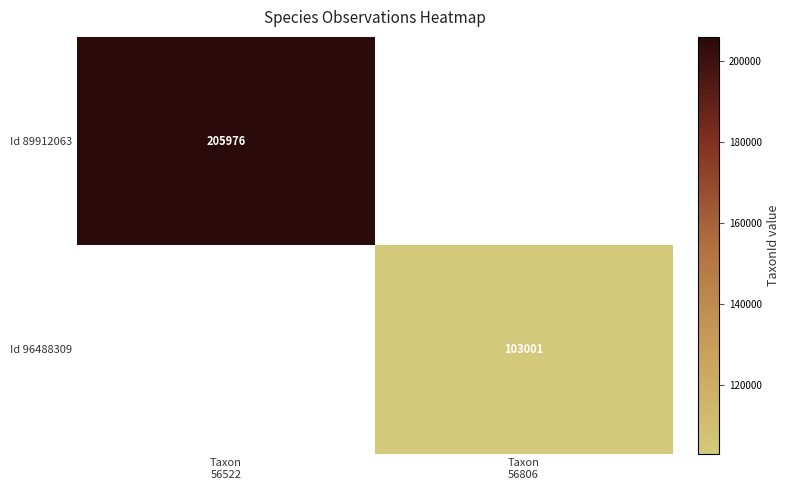

Which series has the widest spread of values?

Id 89912063